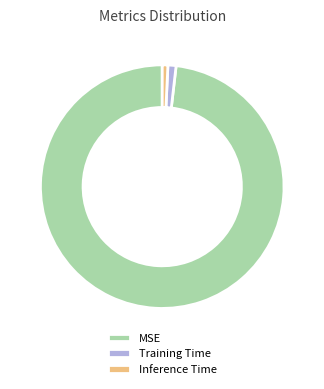

Which slice is the largest?

MSE